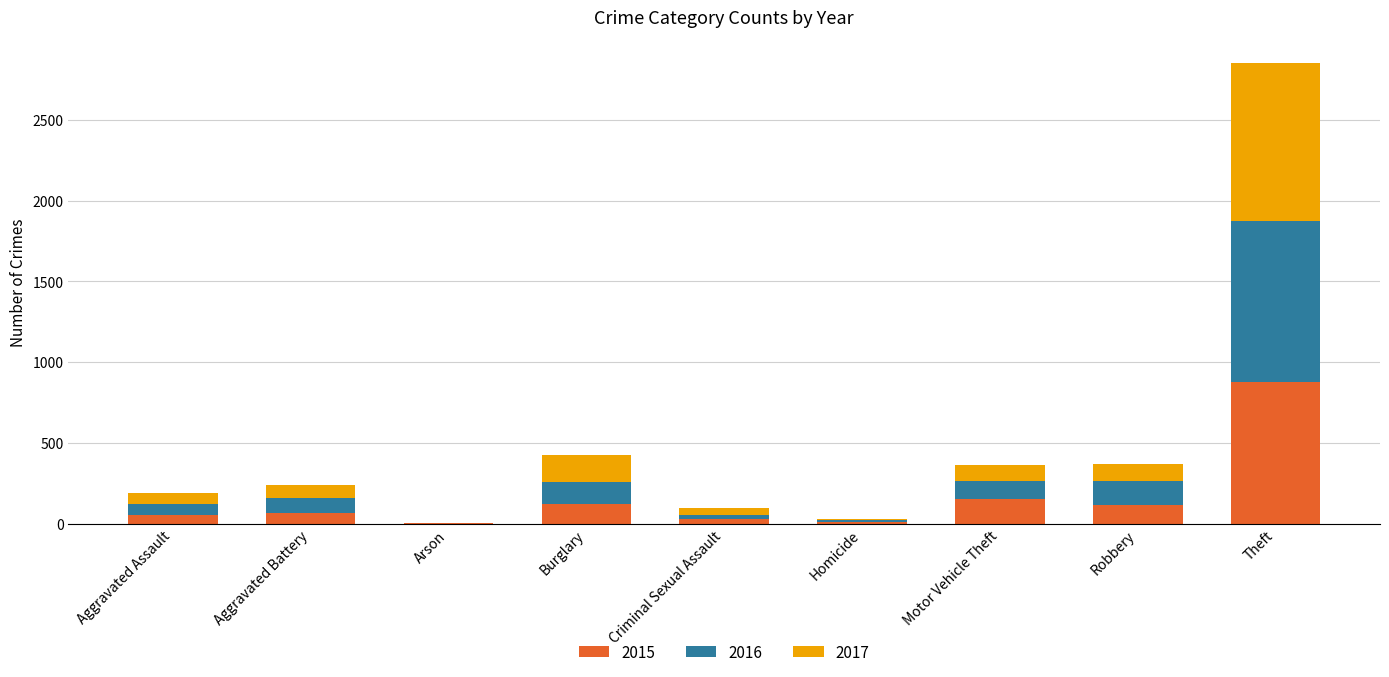

What value does the 2015 series have at Aggravated Battery, to the nearest 10?

60